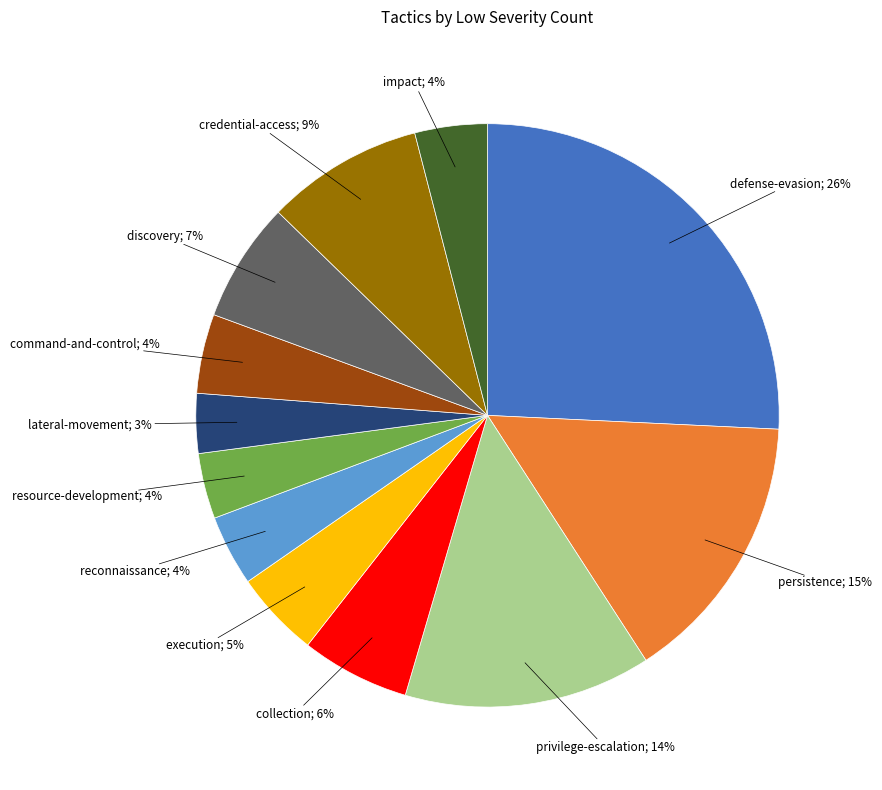

To the nearest percent, what is the average slice percentage?

8%